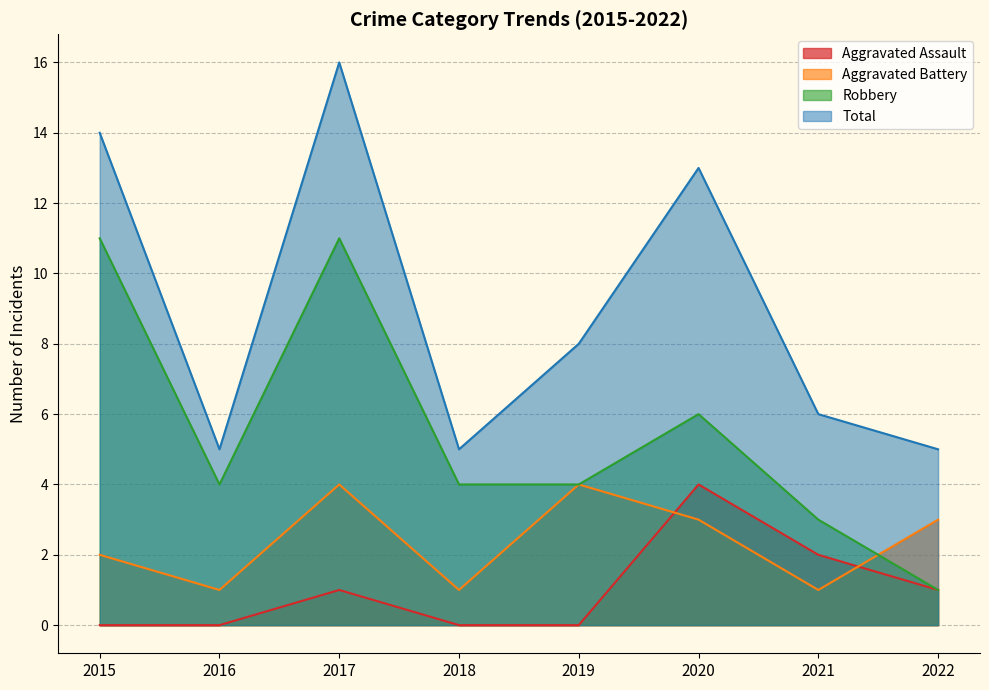

Reading right to left, list all the values displayed in this chart.

Aggravated Assault: 1	2	4	0	0	1	0	0
Aggravated Battery: 3	1	3	4	1	4	1	2
Robbery: 1	3	6	4	4	11	4	11
Total: 5	6	13	8	5	16	5	14